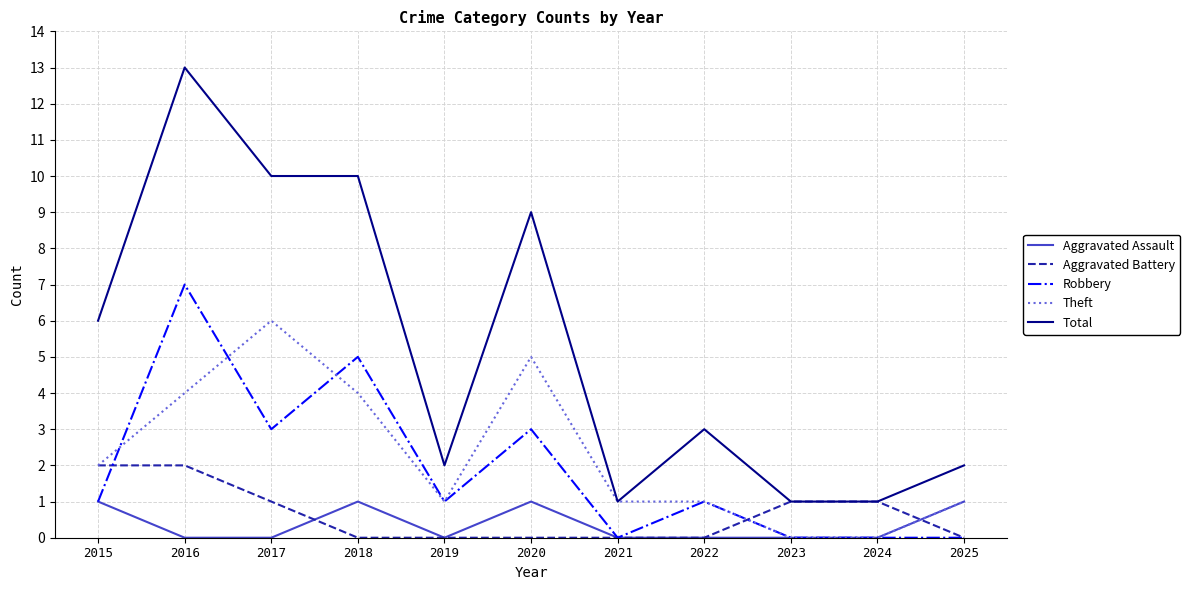

Which series has the largest range (max minus min)?

Total